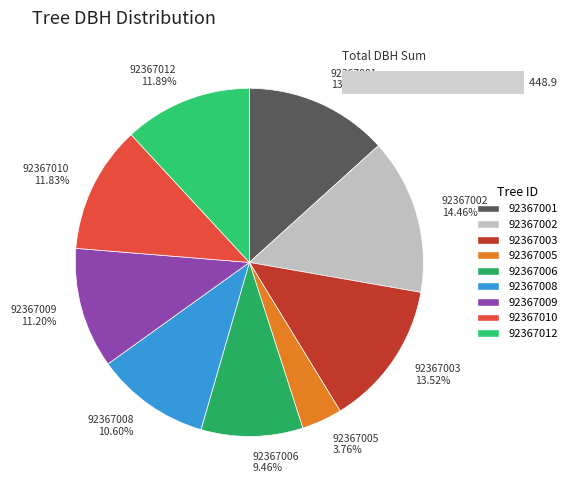

How many slices are in this pie chart?

9